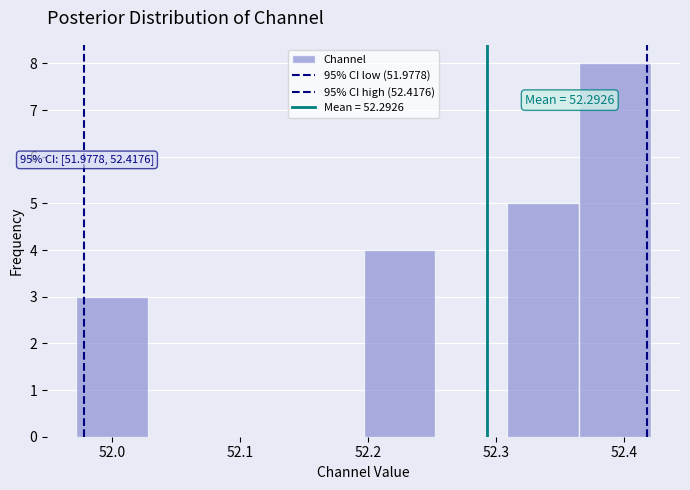

Over which range of the x-axis is the bar tallest?

52.36 to 52.42